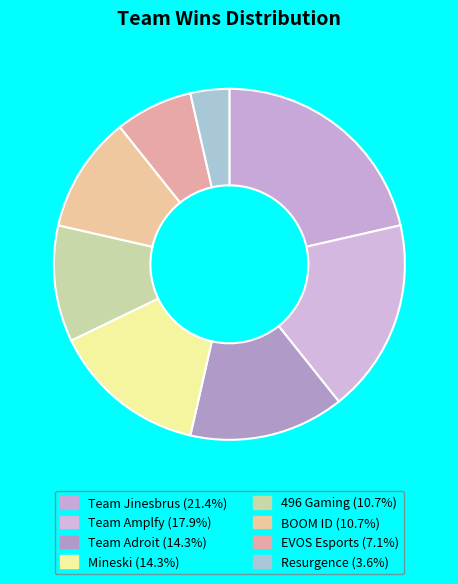

What is the ratio of the value at Team Amplfy to the value at Team Jinesbrus?

0.8